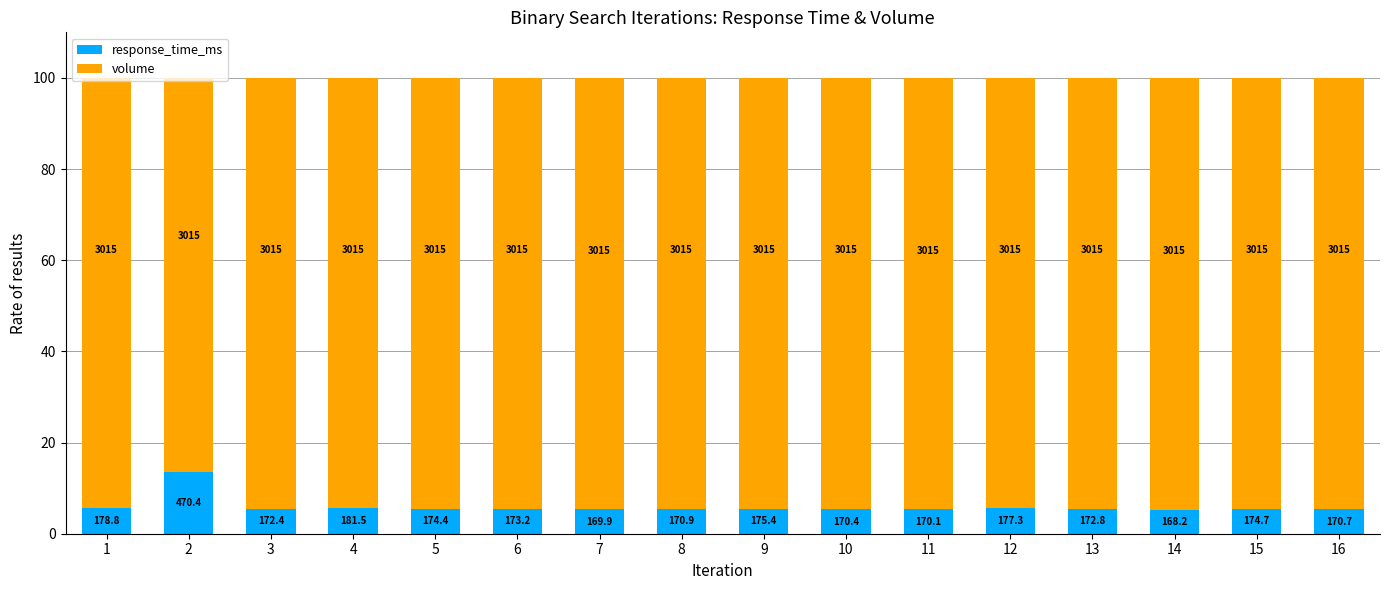

What is the difference between the response_time_ms values at 5 and 2?

8.0